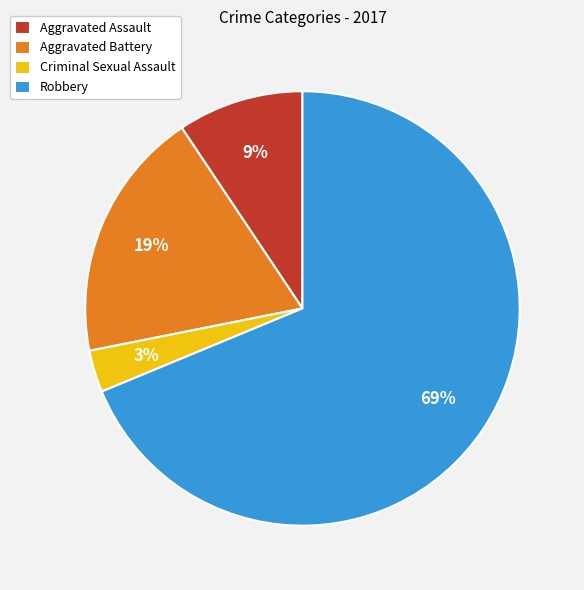

What is the largest slice in the pie chart?

Robbery